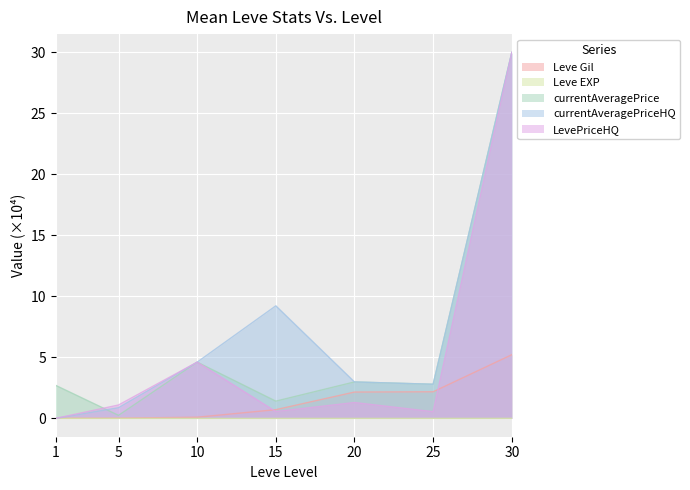

What is the average value of the LevePriceHQ series?

5.4